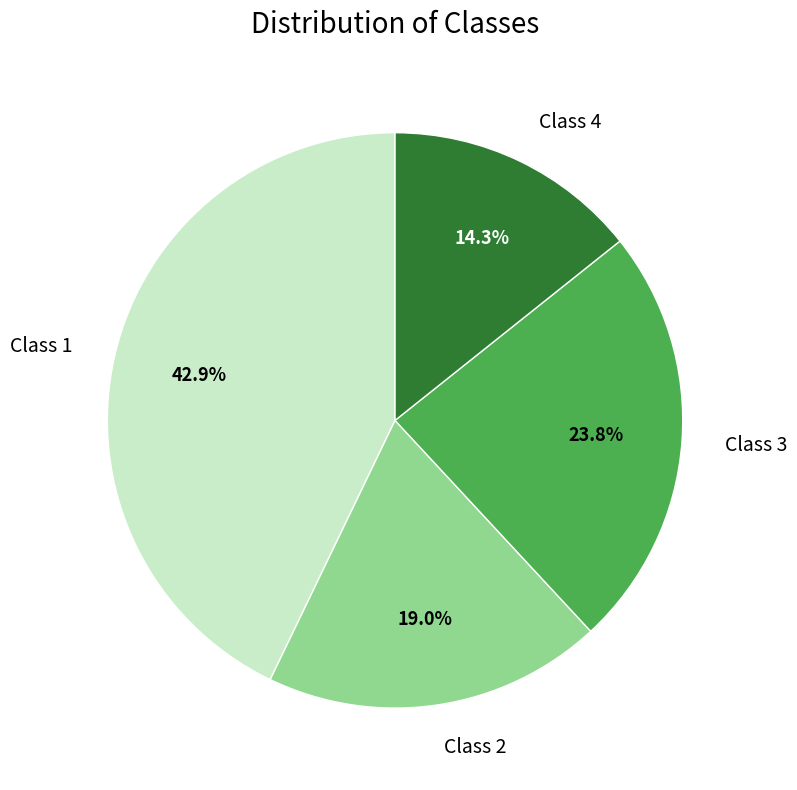

What percentage is NOT represented by Class 2?

81.0%